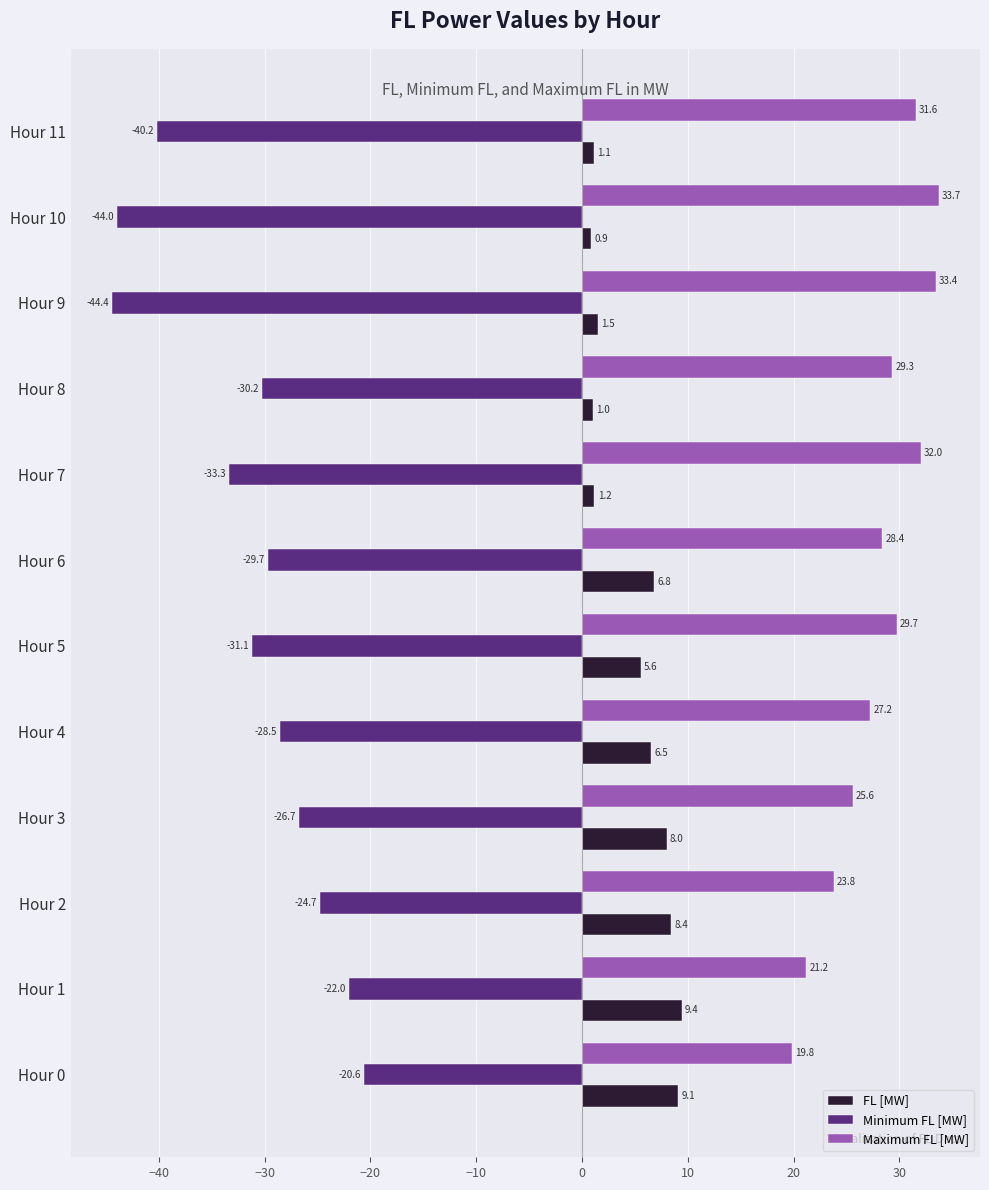

Where is Maximum FL [MW] nearest to the value 26?

Hour 3